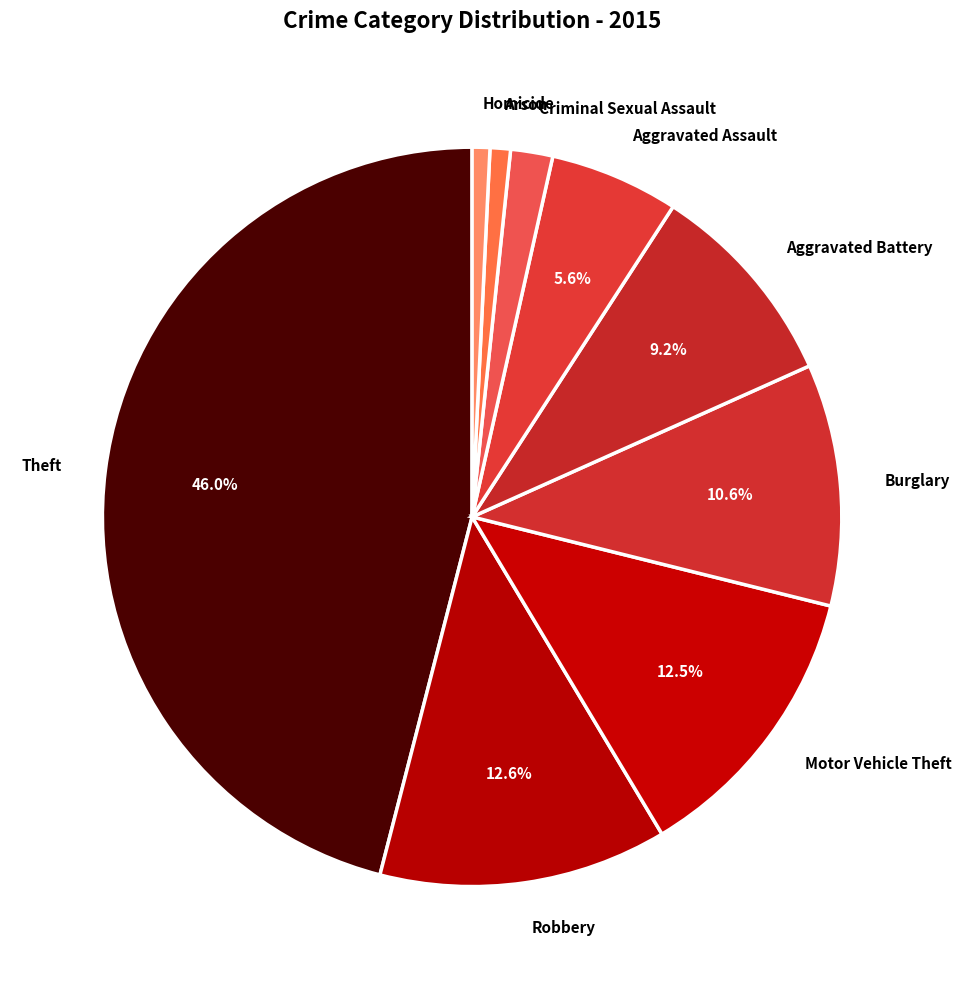

Which category has the biggest portion of the pie?

Theft